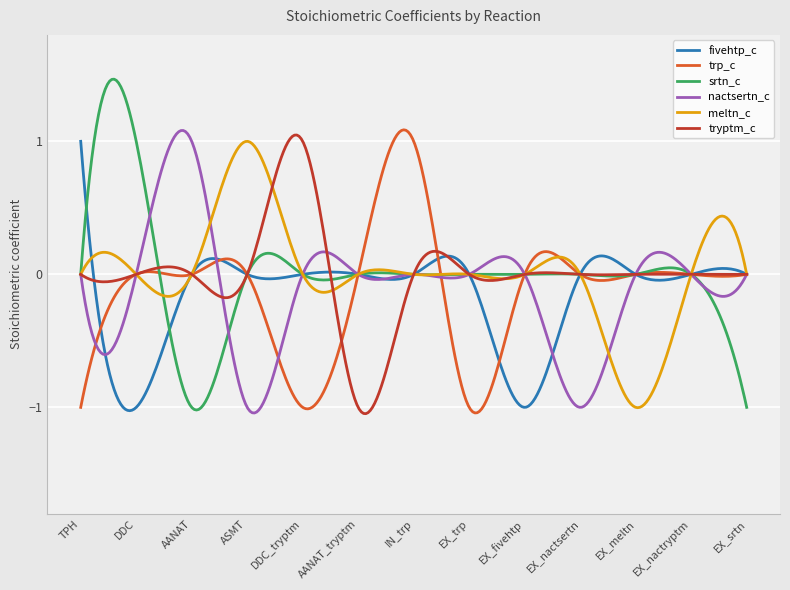

Which series has the largest range (max minus min)?

srtn_c